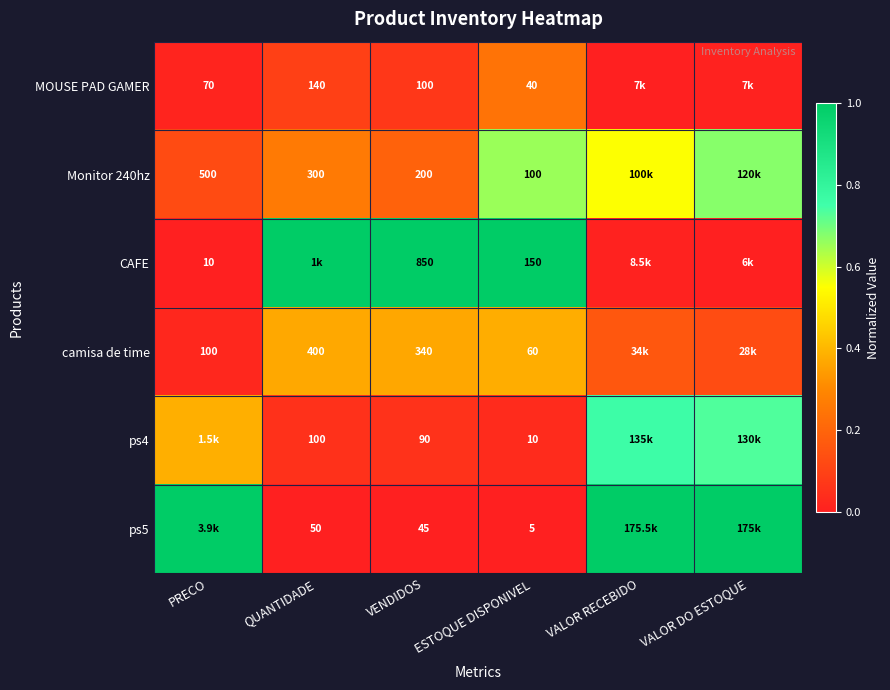

Where is Monitor 240hz nearest to the value 0?

PRECO